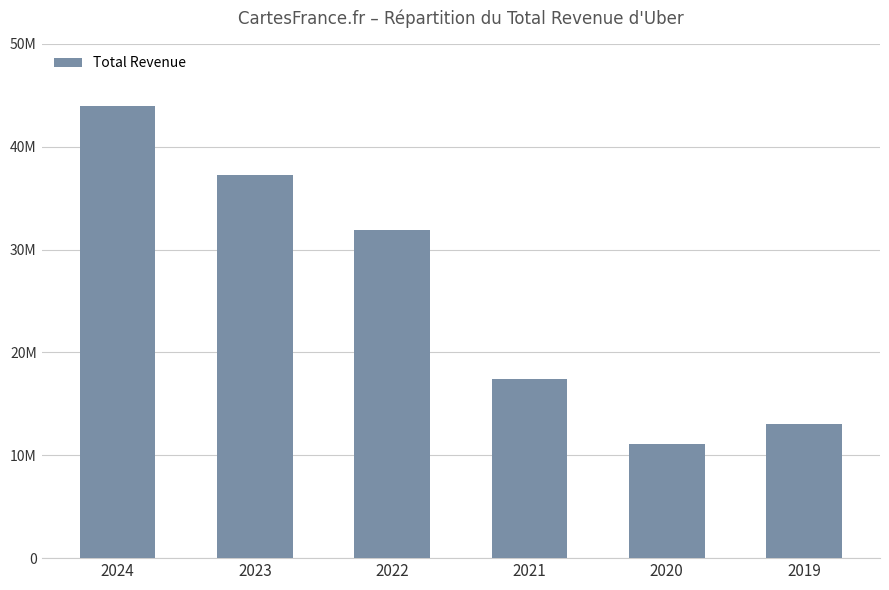

What is the change in value from 2023 to 2022?

-5404000